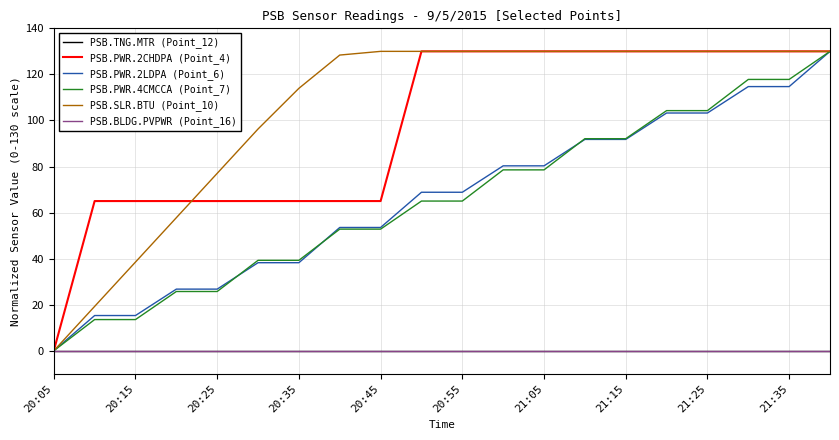

Does the chart display data point markers on the line(s)?

No